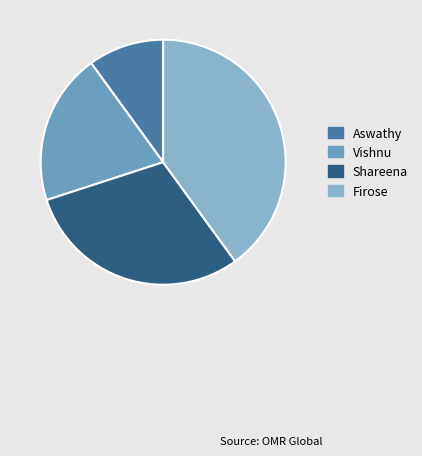

To the nearest percent, what portion does Firose represent?

40%